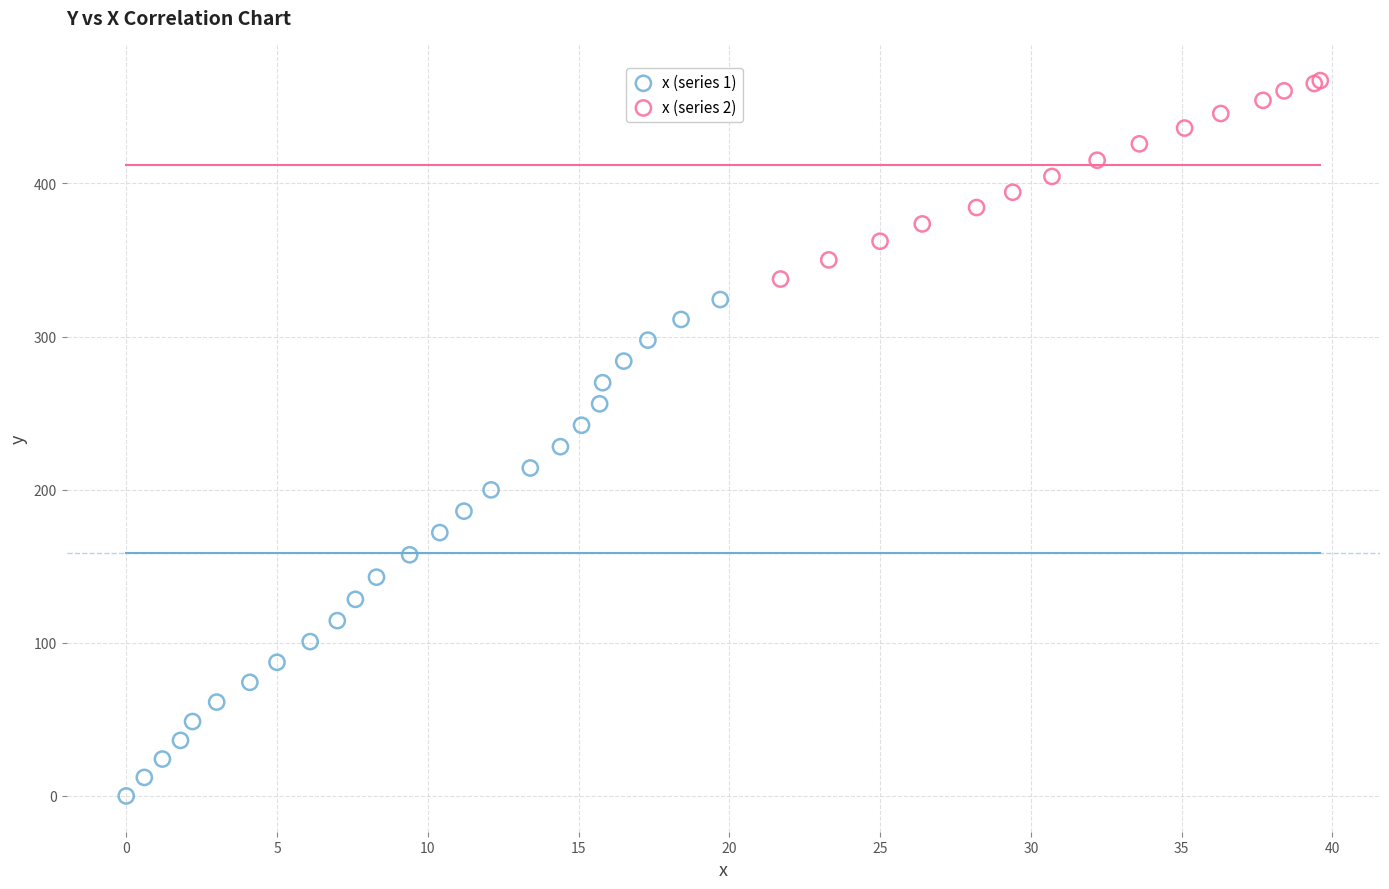

Which series contains the highest Y value?

x (series 2)